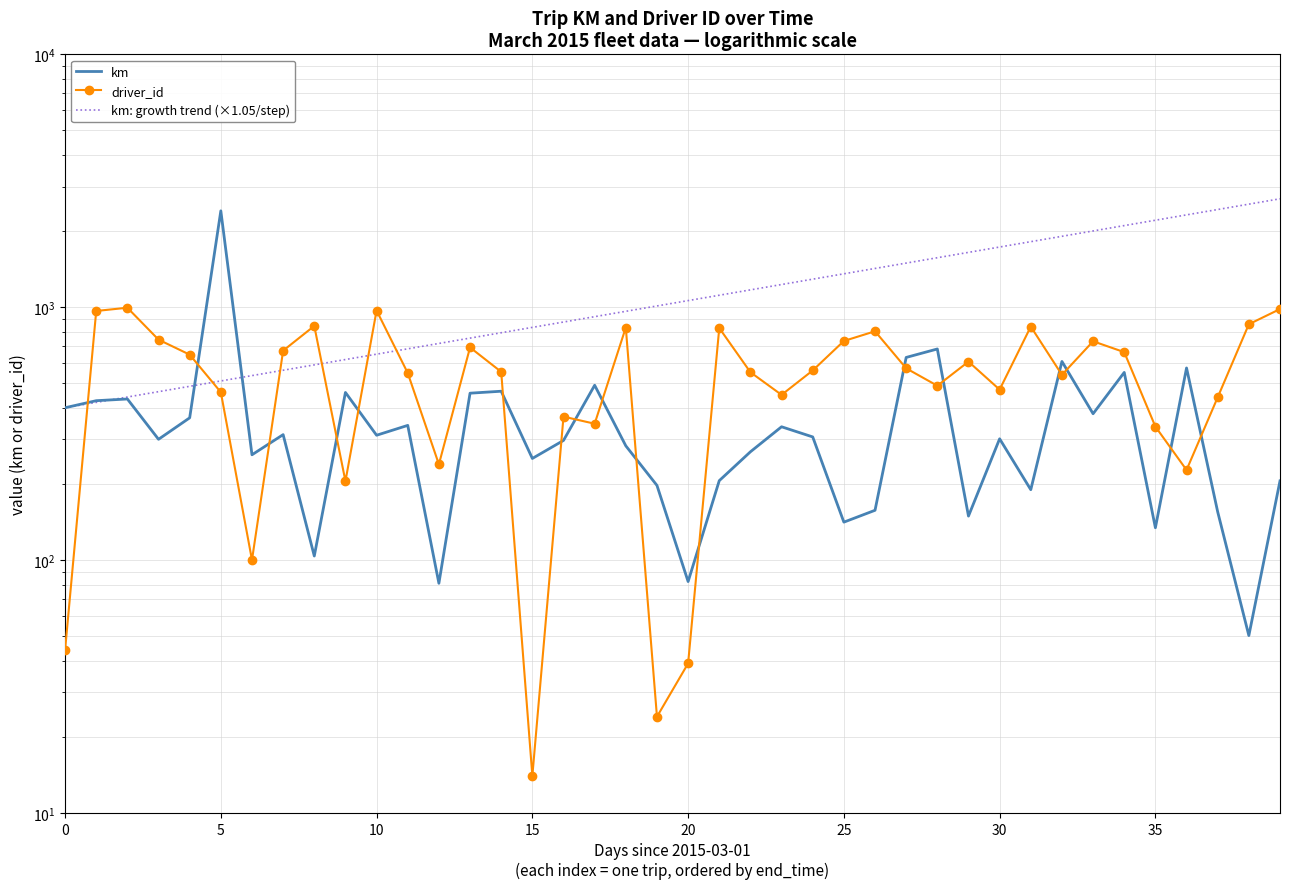

How many values in the km: growth trend (×1.05/step) series are below 1061?

20